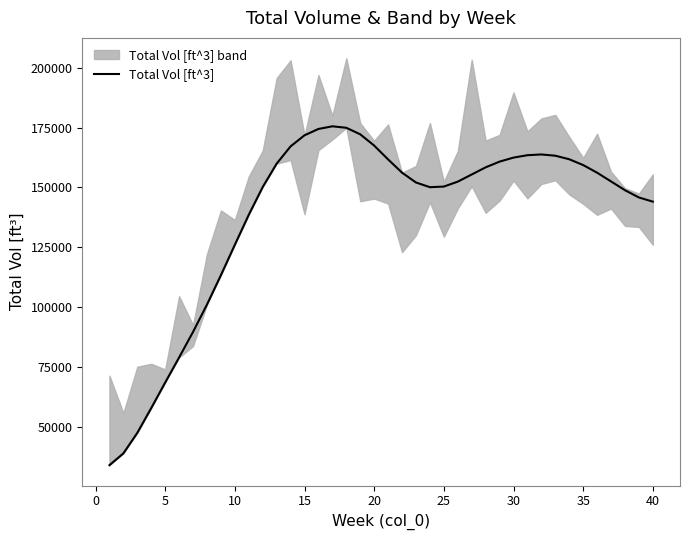

What is the maximum value for Total Vol [ft^3]?

175524.1